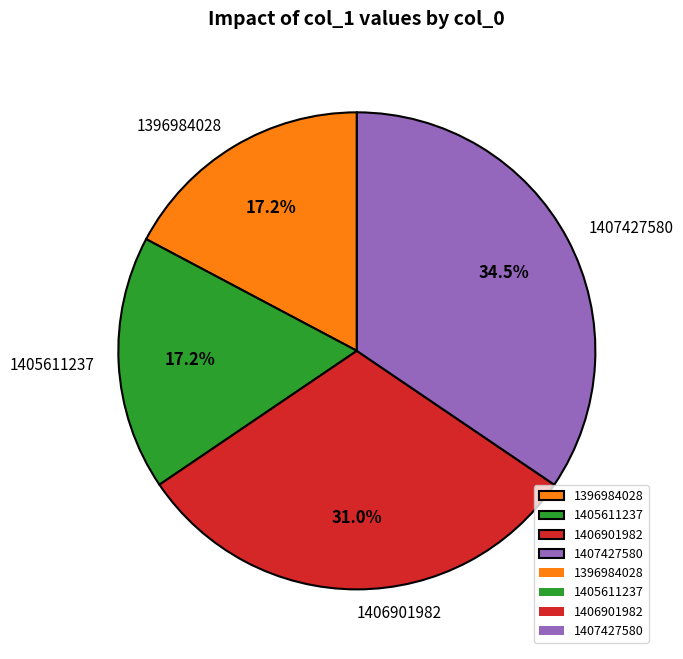

Approximately how many times larger is the value at 1406901982 compared to 1396984028?

1.8